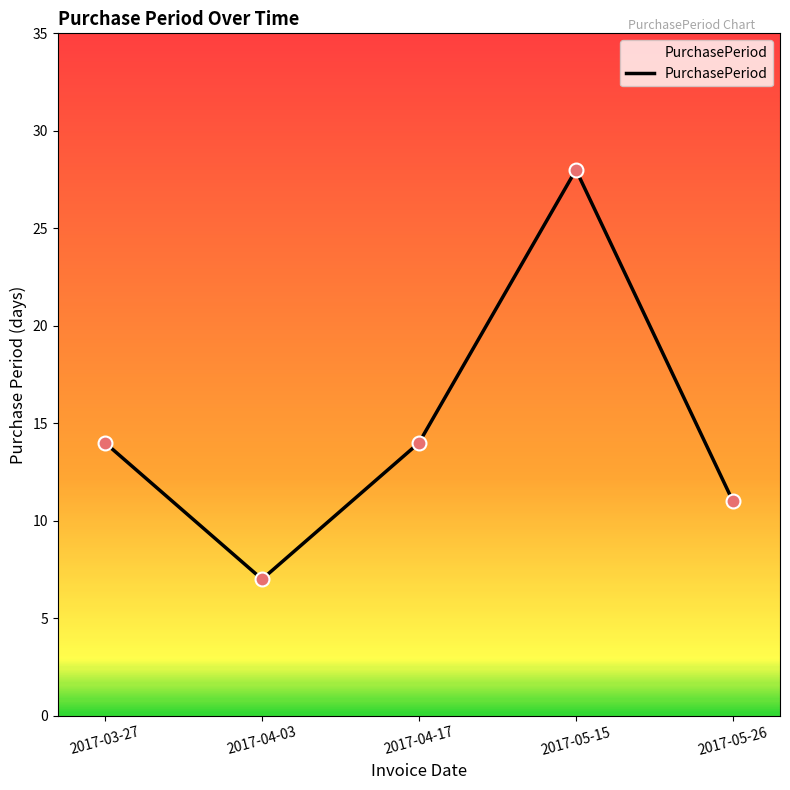

Which has a higher value, 2017-05-26 or 2017-04-03?

2017-05-26